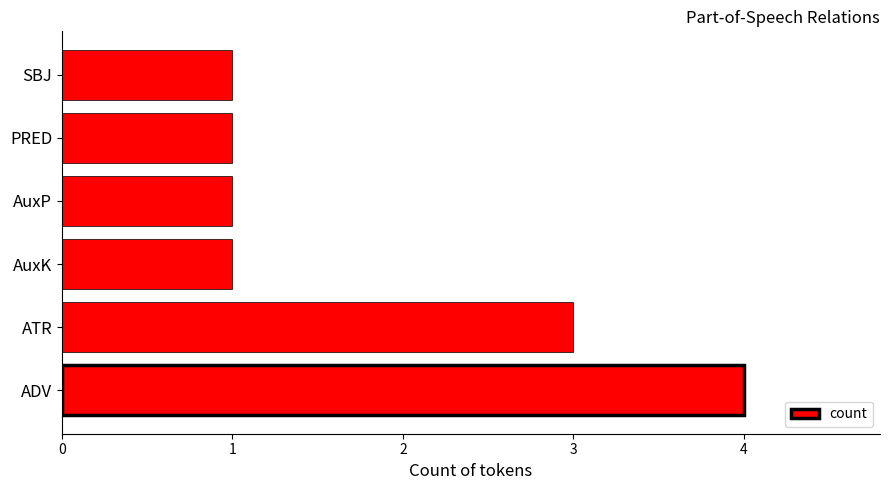

What is the maximum value shown in the chart?

4